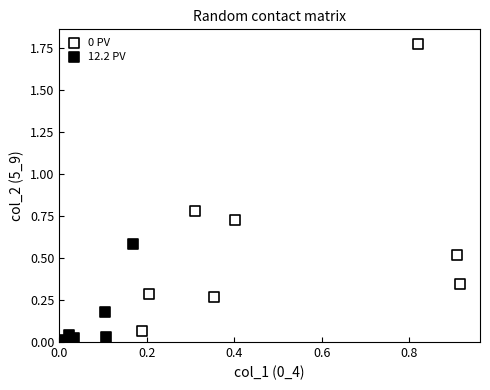

Which series contains the lowest Y value?

12.2 PV